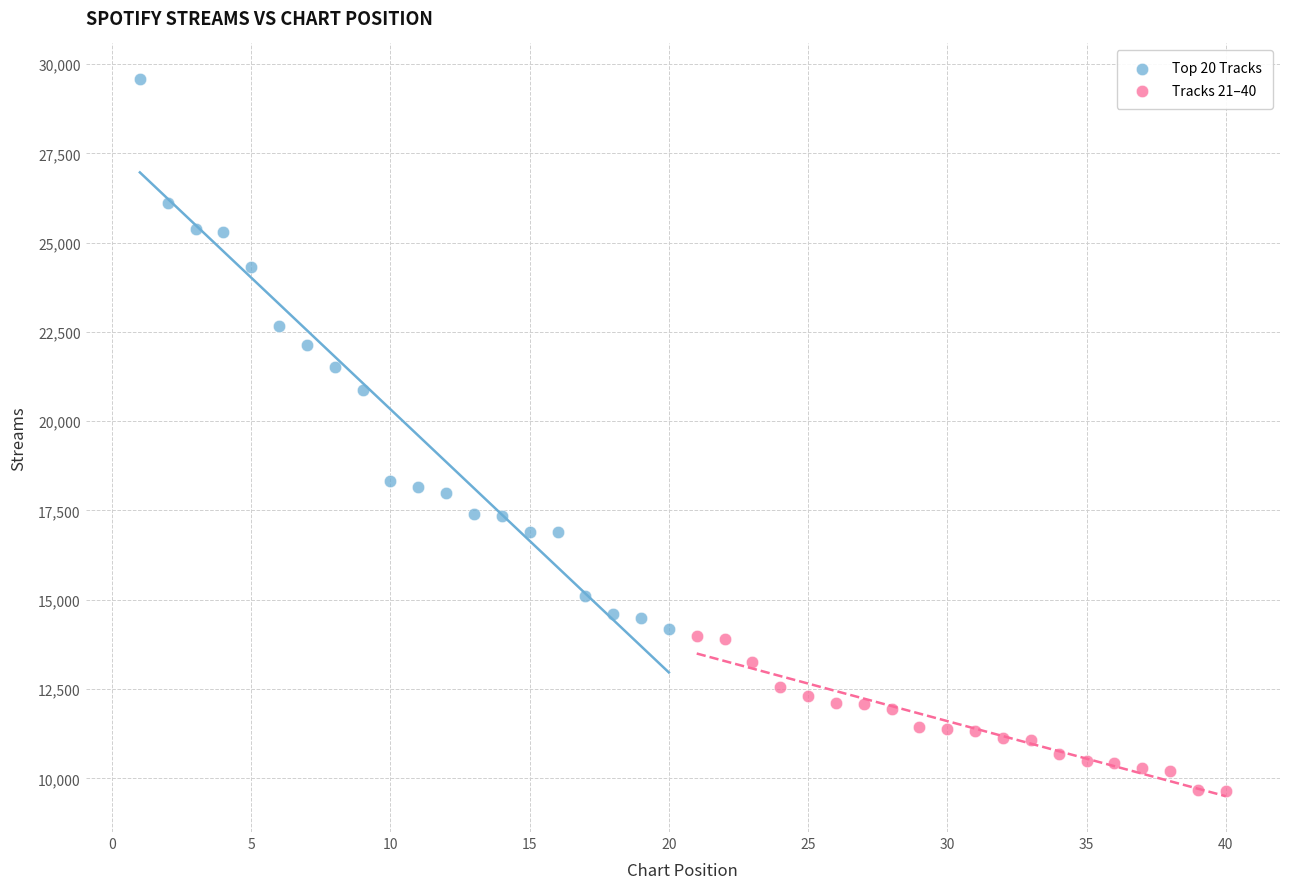

Which series has the widest spread of Y values?

Top 20 Tracks